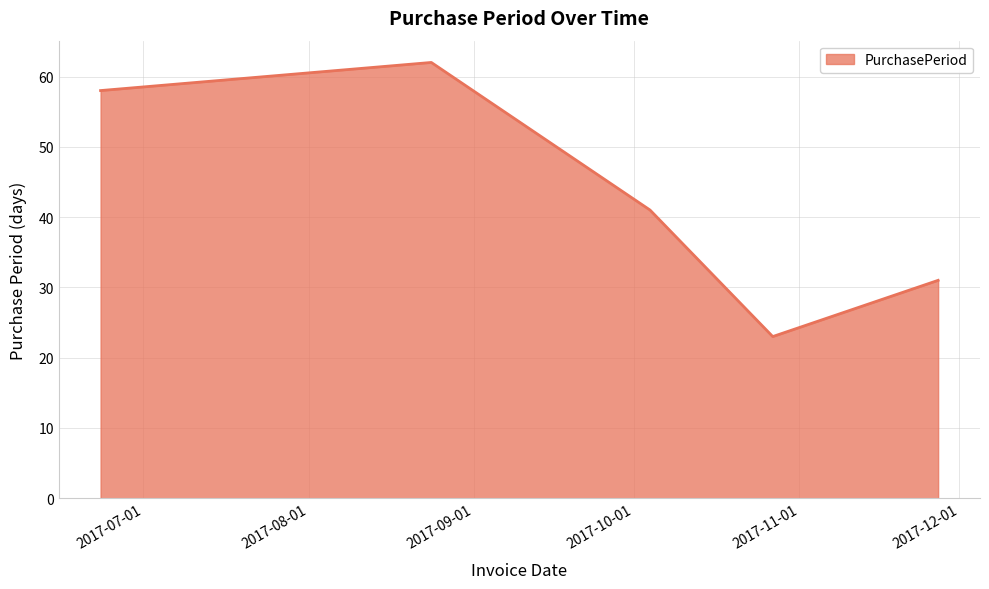

What is the minimum value shown in the chart?

23